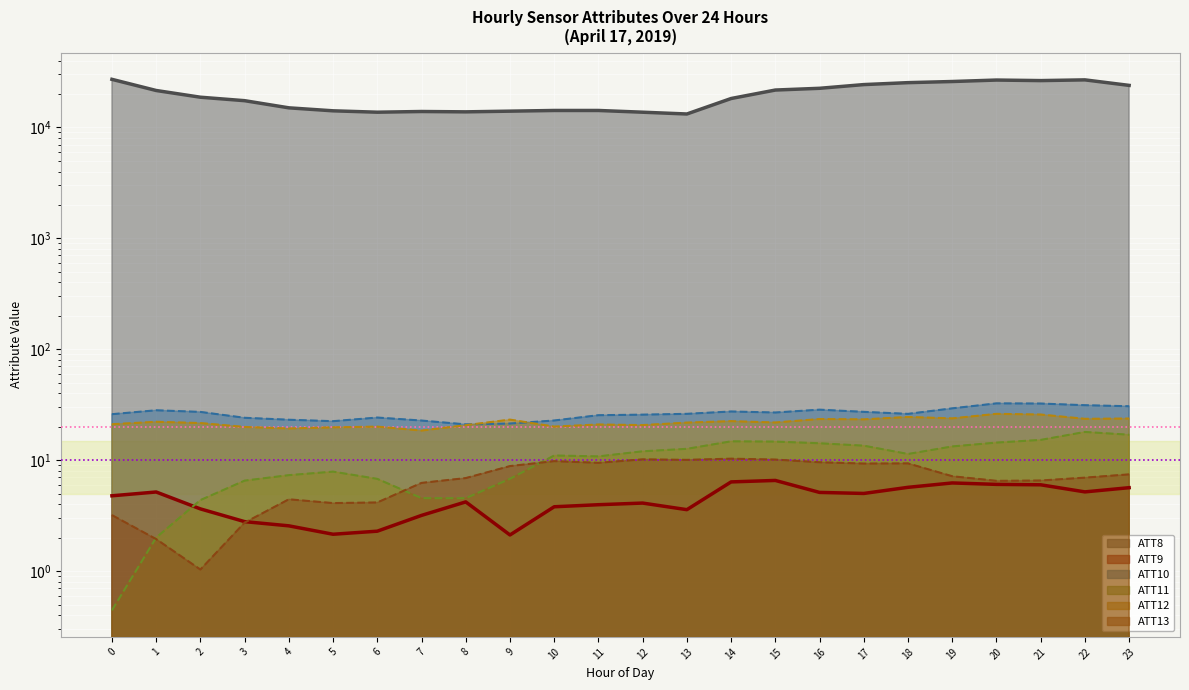

Reading left to right, list all the values displayed in this chart.

ATT8: 0=27100.0	1=21500.0	2=18700.0	3=17400.0	4=15000.0	5=14100.0	6=13700.0	7=13900.0	8=13800.0	9=14000.0	10=14200.0	11=14200.0	12=13700.0	13=13200.0	14=18200.0	15=21700.0	16=22500.0	17=24300.0	18=25300.0	19=25900.0	20=26700.0	21=26400.0	22=26800.0	23=23900.0
ATT9: 0=4.8	1=5.2	2=3.6	3=2.8	4=2.6	5=2.1	6=2.3	7=3.2	8=4.2	9=2.1	10=3.8	11=4.0	12=4.1	13=3.6	14=6.4	15=6.6	16=5.1	17=5.0	18=5.7	19=6.2	20=6.1	21=6.0	22=5.2	23=5.7
ATT10: 0=26.0	1=28.2	2=27.2	3=24.1	4=23.1	5=22.5	6=24.2	7=22.8	8=21.0	9=21.4	10=22.8	11=25.4	12=25.7	13=26.2	14=27.5	15=26.9	16=28.5	17=27.3	18=26.2	19=29.3	20=32.5	21=32.4	22=31.3	23=30.6
ATT11: 0=0.4	1=2.0	2=4.4	3=6.5	4=7.3	5=7.9	6=6.8	7=4.6	8=4.5	9=6.8	10=11.0	11=10.8	12=12.0	13=12.7	14=14.8	15=14.7	16=14.2	17=13.5	18=11.4	19=13.3	20=14.4	21=15.2	22=18.0	23=17.0
ATT12: 0=21.1	1=22.2	2=21.6	3=19.9	4=19.3	5=19.8	6=20.1	7=18.5	8=20.7	9=23.2	10=20.1	11=21.0	12=20.7	13=21.8	14=22.5	15=21.9	16=23.5	17=23.3	18=24.5	19=23.8	20=26.2	21=25.8	22=23.6	23=23.7
ATT13: 0=3.2	1=1.9	2=1.0	3=2.7	4=4.4	5=4.1	6=4.2	7=6.2	8=6.9	9=8.8	10=9.8	11=9.5	12=10.2	13=10.1	14=10.3	15=10.1	16=9.6	17=9.3	18=9.4	19=7.2	20=6.5	21=6.6	22=7.0	23=7.4